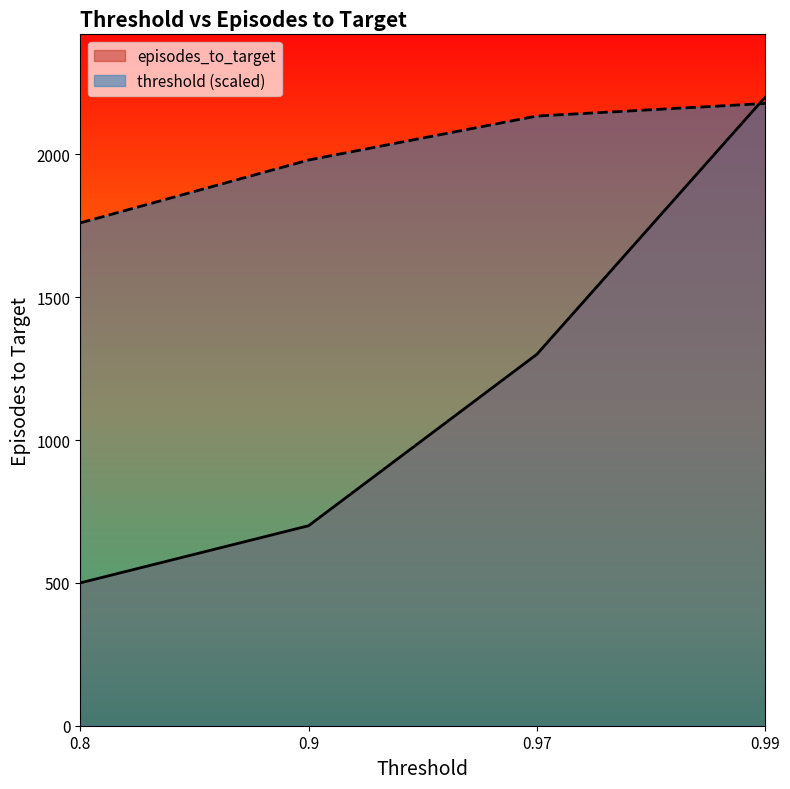

Reading left to right, extract all data points from this chart.

threshold: 1760	1980	2134	2178
episodes_to_target: 500	700	1300	2200